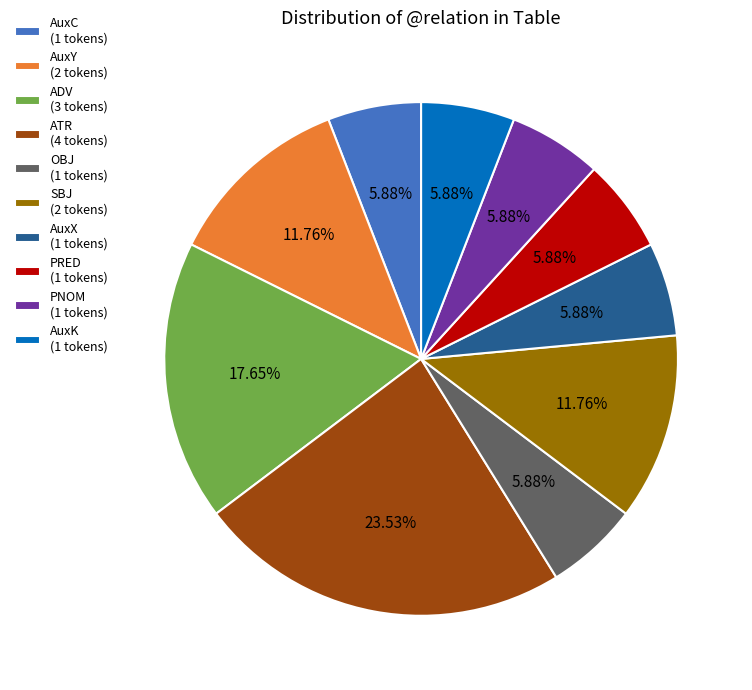

To the nearest percent, what is the average slice percentage?

10%